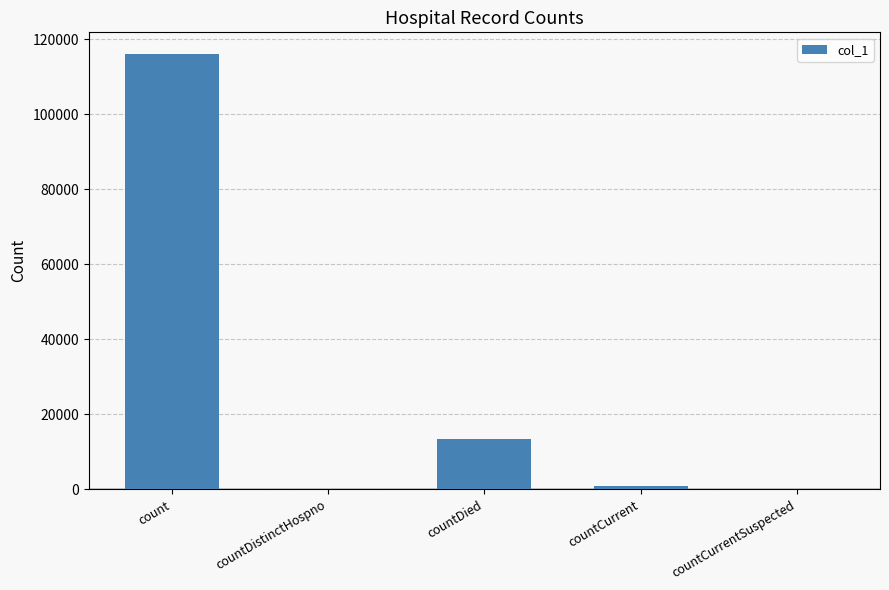

What is the change in value from countDied to countCurrent?

-12439